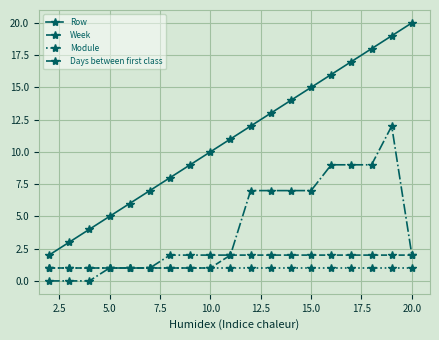

Which series has the largest total across all categories?

Row